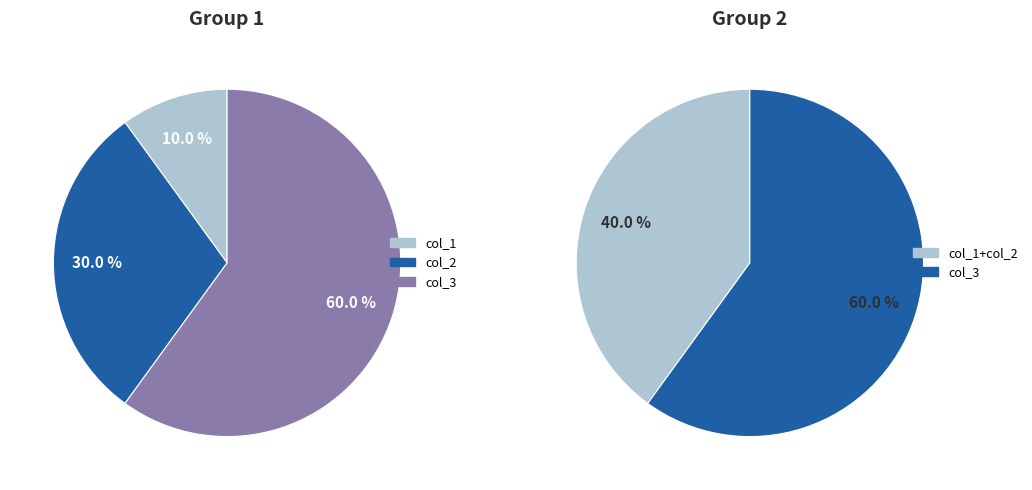

The 3 slice represents 1% of the pie. True or false?

False